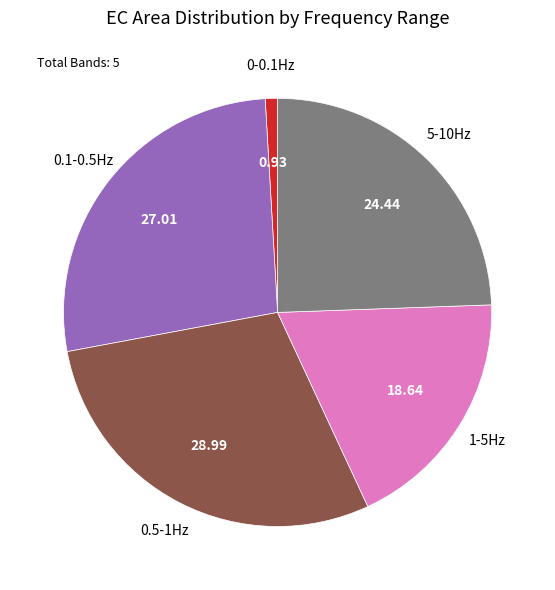

Count the number of slices in the pie.

5